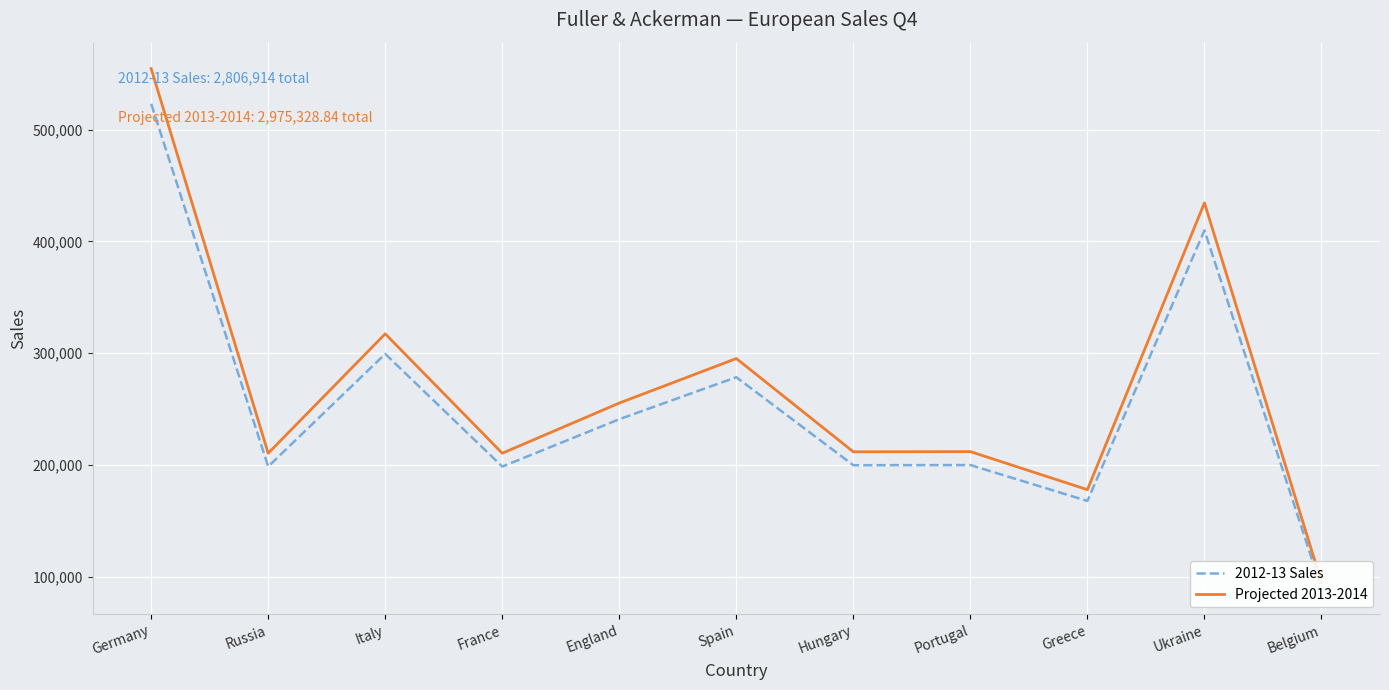

Where does the Projected 2013-2014 series first go above 212036?

Germany